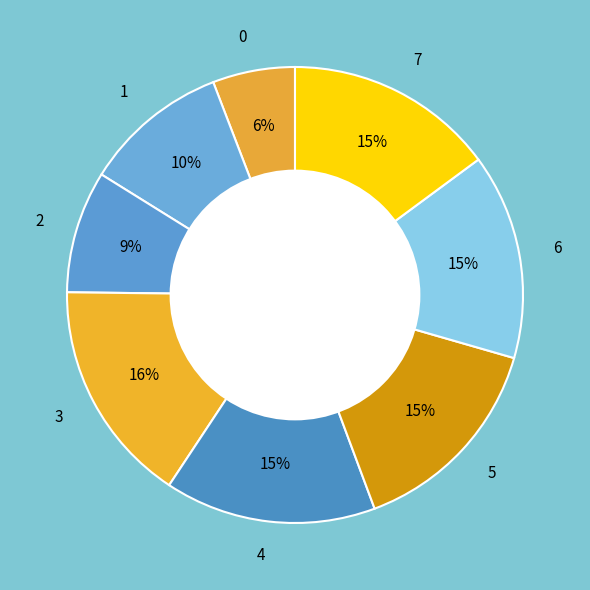

To the nearest percent, what is the combined percentage of 3 and 7?

31%